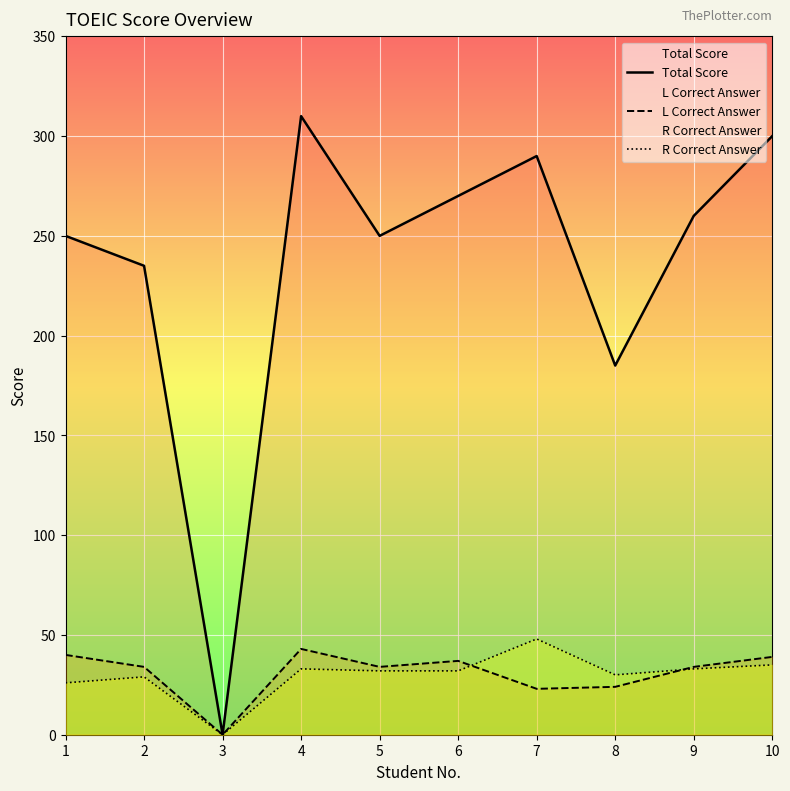

List the series in order of their peak value, highest first.

Total Score, R Correct Answer, L Correct Answer